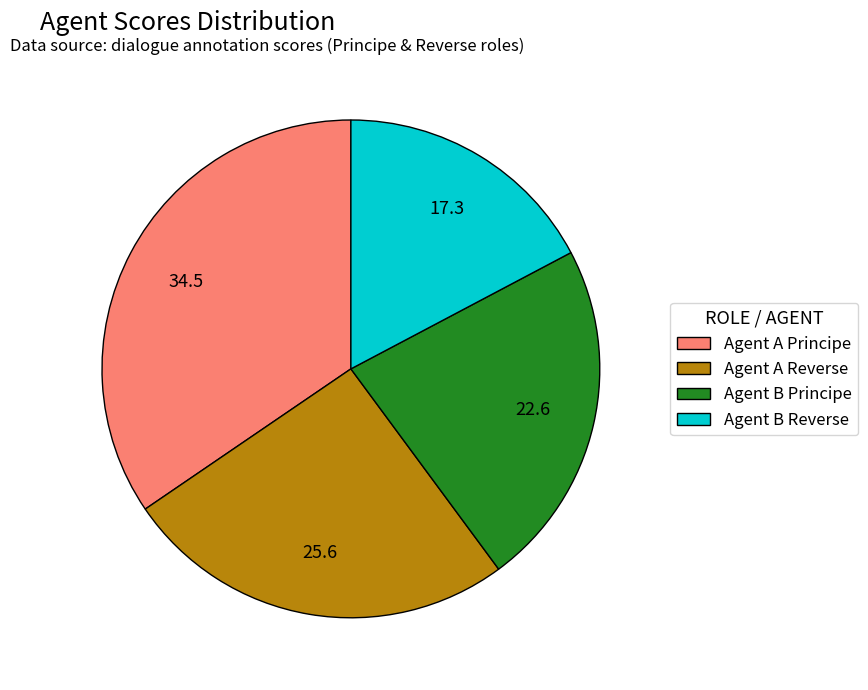

What is the largest slice in the pie chart?

Agent A Principe